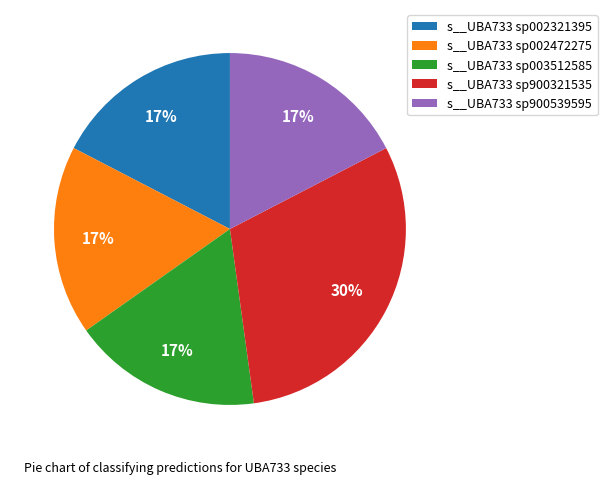

The s__UBA733 sp900539595 slice represents 6% of the pie. True or false?

False